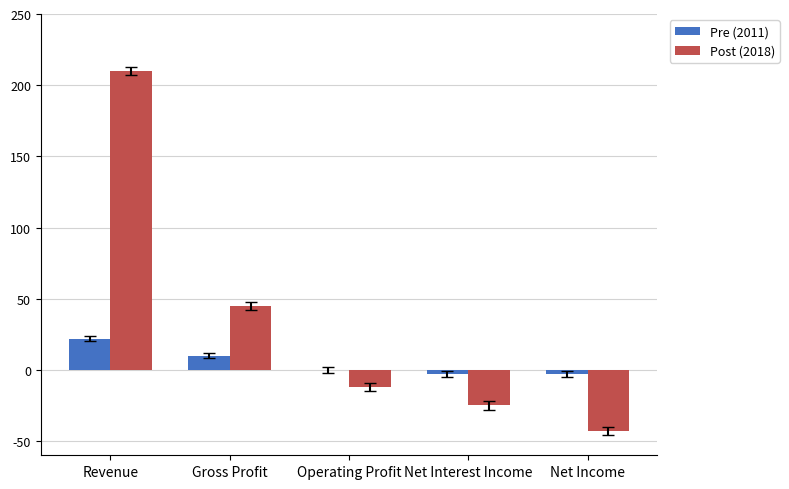

Where is Post (2018) nearest to the value 83?

Gross Profit